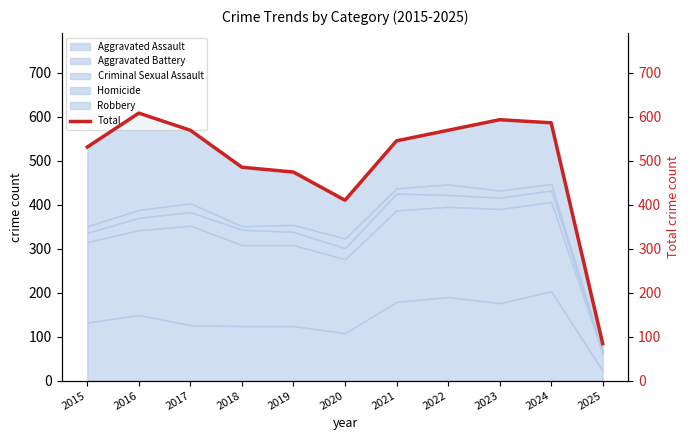

Read the value at 2016, to the nearest 50.

600